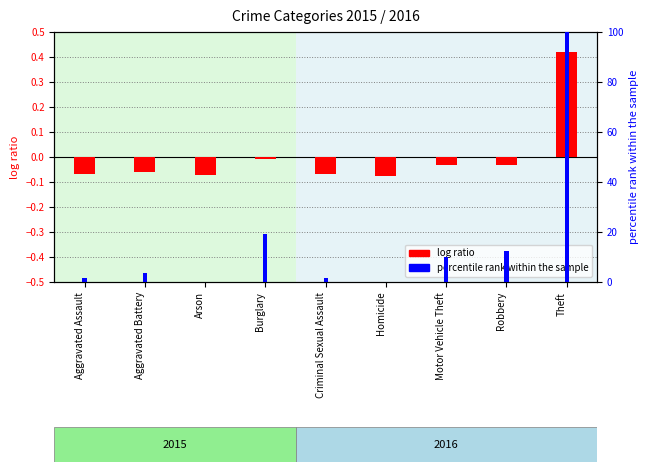

At how many categories does at least one series exceed 95?

1